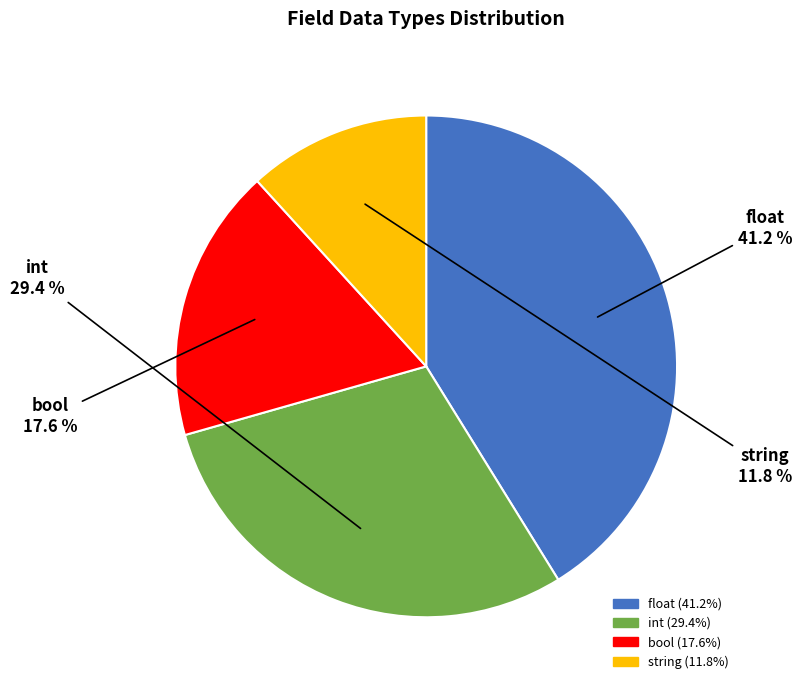

Approximately how many times larger is the value at string compared to float?

0.3